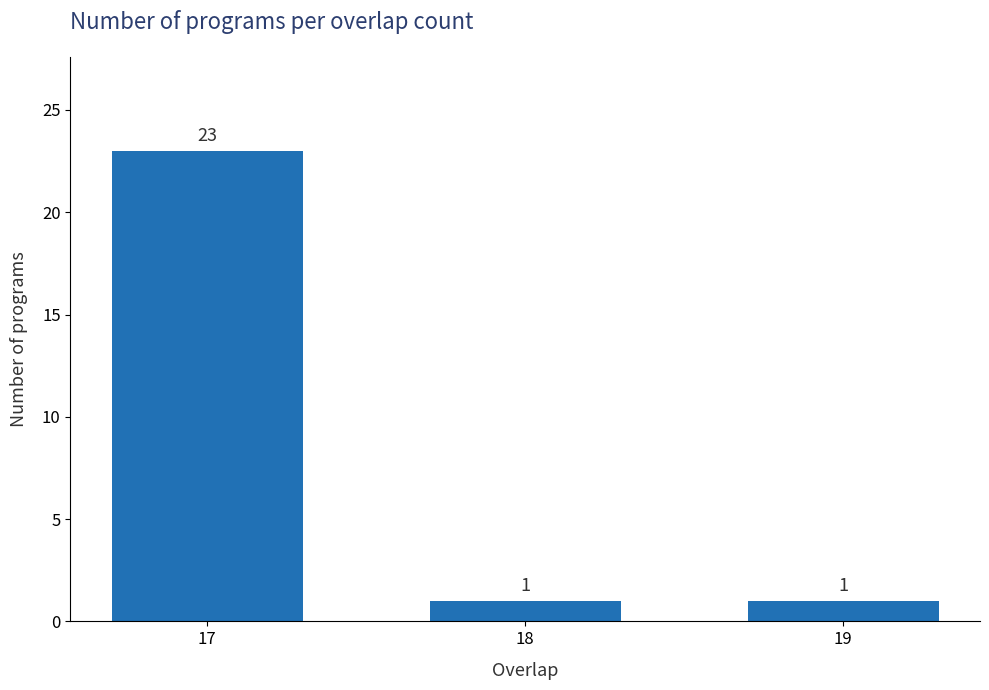

Reading right to left, list all the values displayed in this chart.

19=1	18=1	17=23